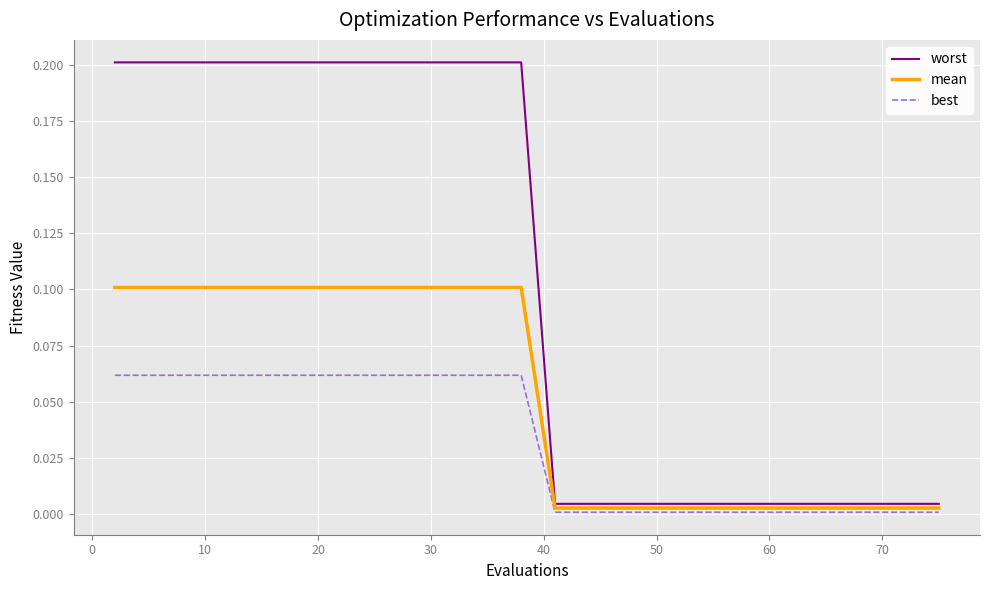

Rank the series by their average value, from lowest to highest.

best, mean, worst